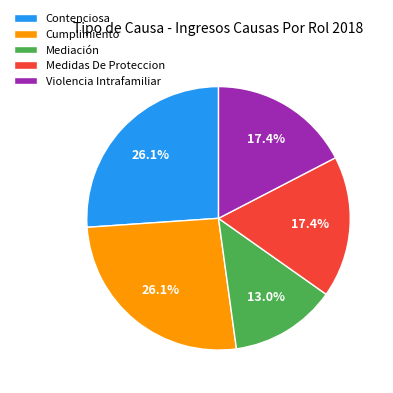

Is Mediación the majority of the pie?

No